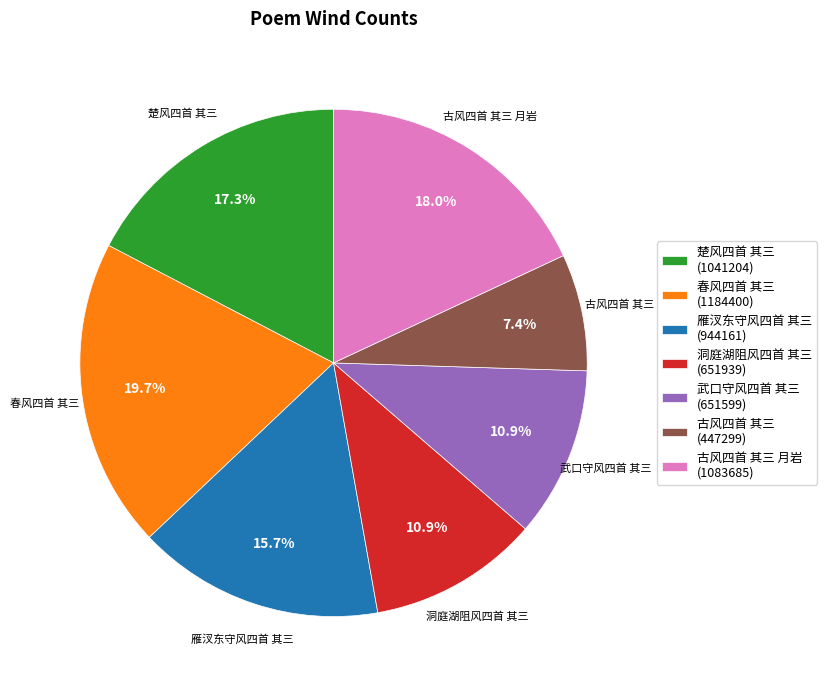

How much of the chart is everything except 古风四首 其三 月岩 (1083685)?

82.0%